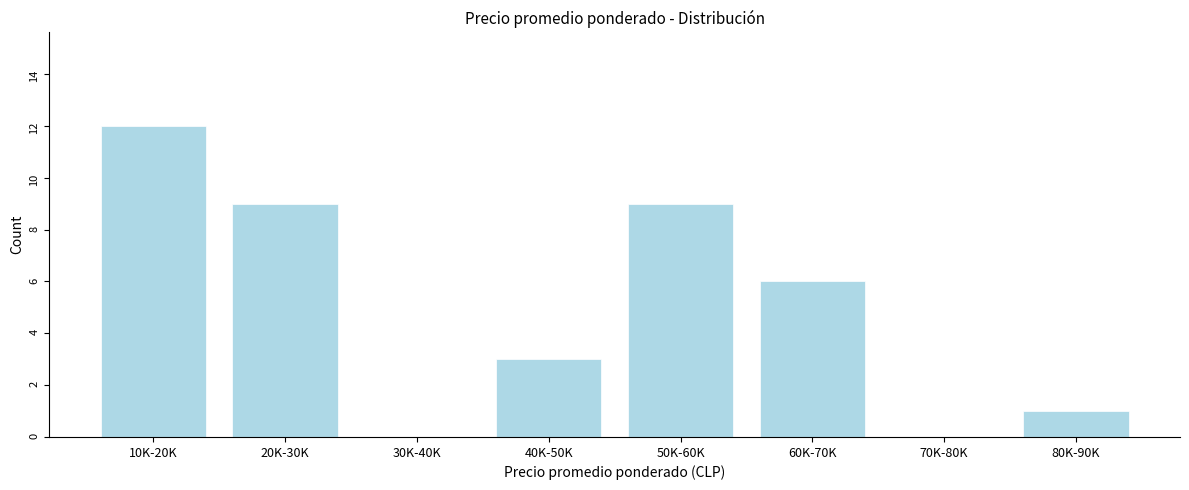

Reading right to left, transcribe all the data shown in this chart.

80K-90K=1	70K-80K=0	60K-70K=6	50K-60K=9	40K-50K=3	30K-40K=0	20K-30K=9	10K-20K=12